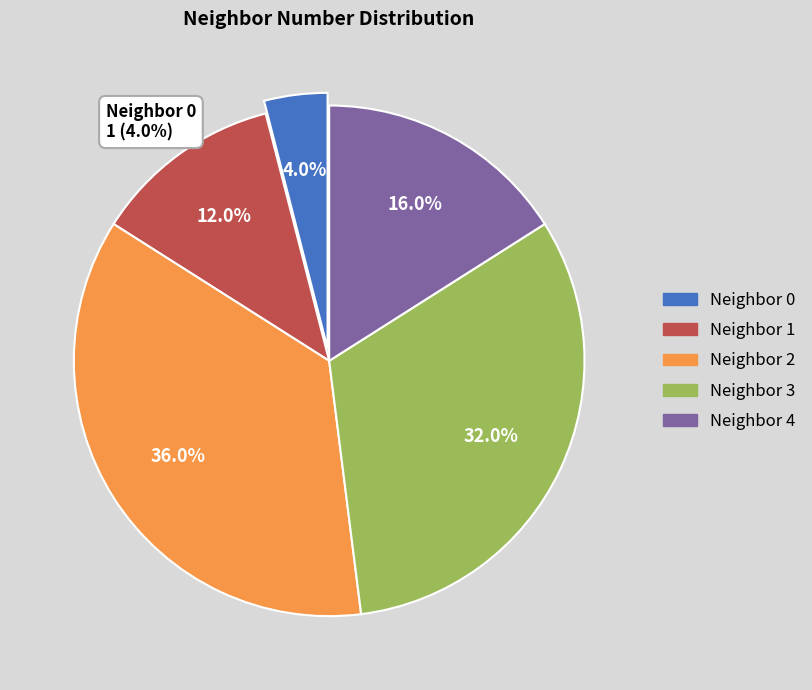

Is there a majority slice in this chart?

No